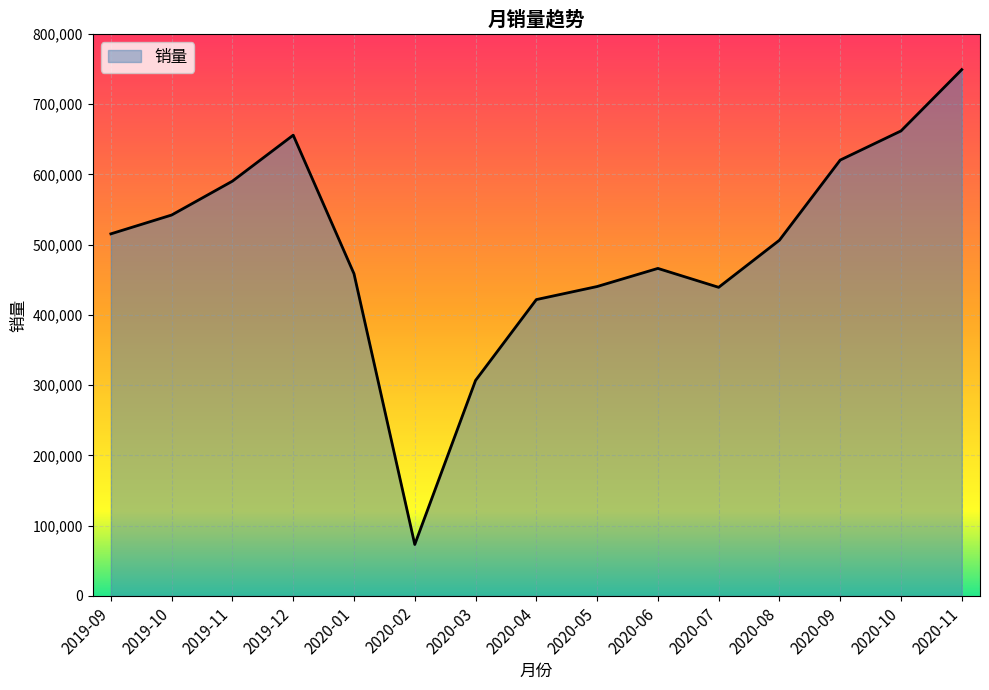

True or false: the data shows 995495 at 2019-12.

False